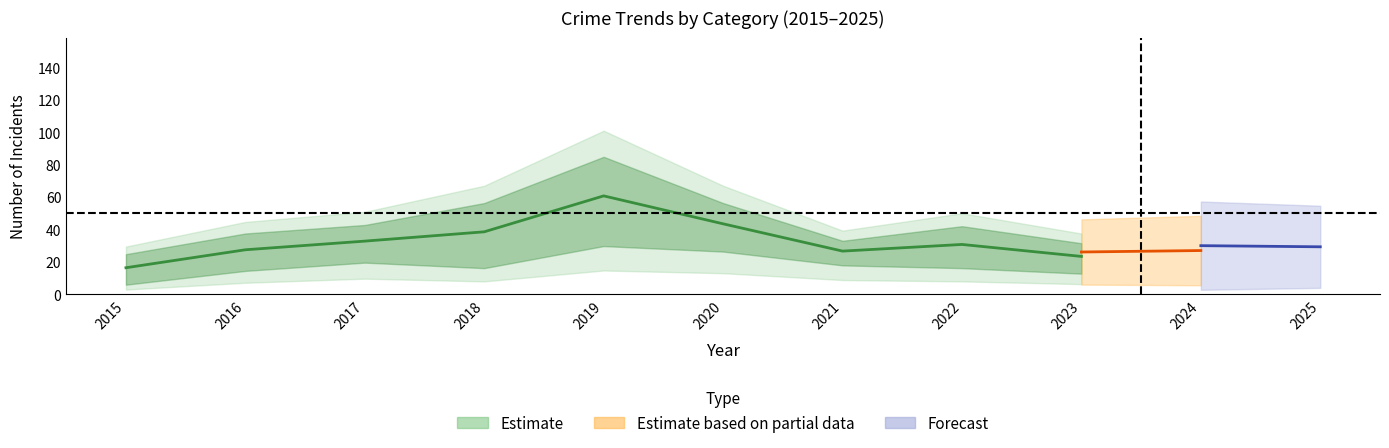

How many lines are shown in the chart?

5